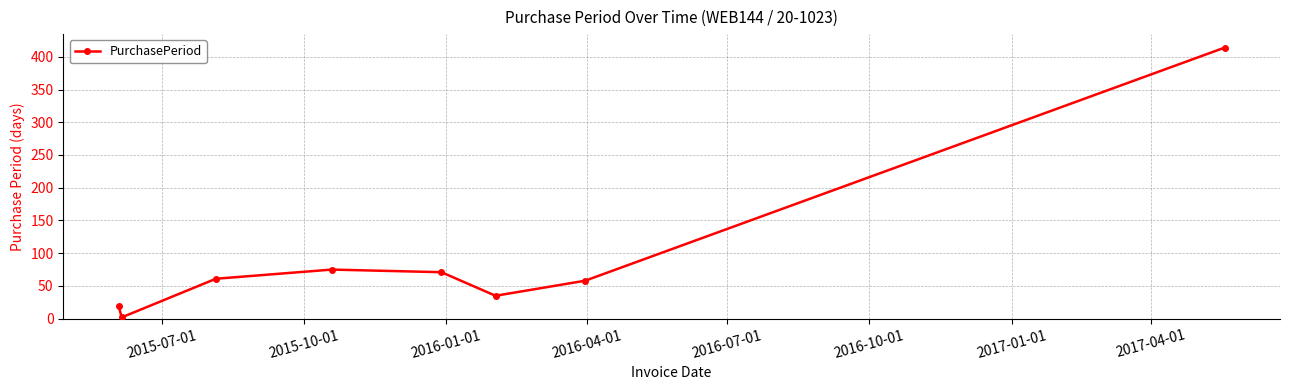

What is the sum of all values?

736